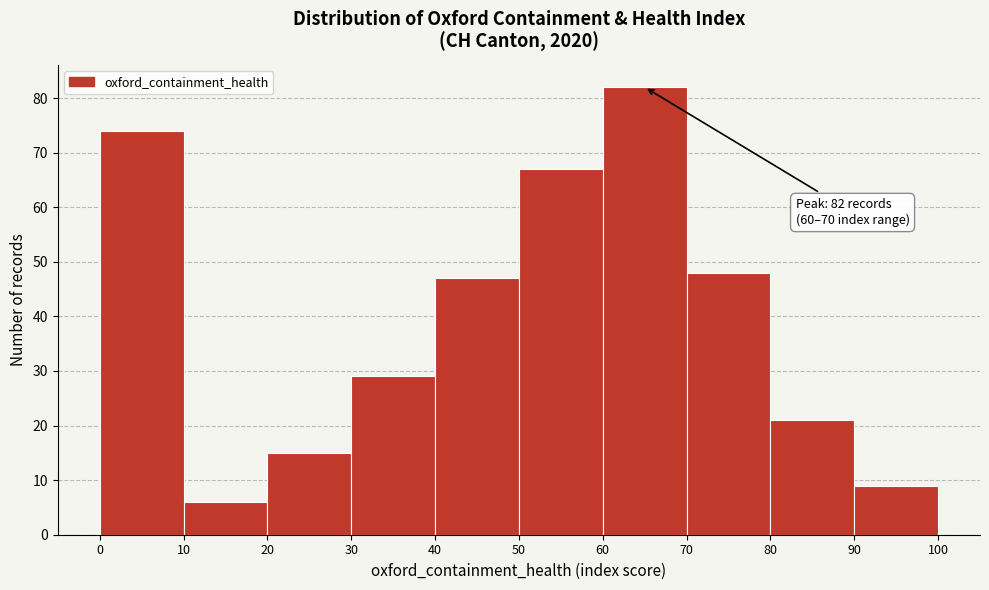

Which range on the x-axis has the tallest bar?

60 to 70